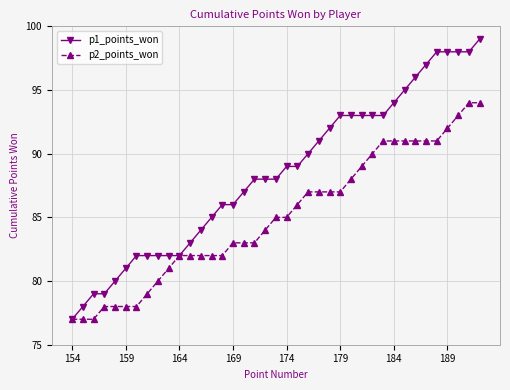

How many distinct data groups are displayed?

2